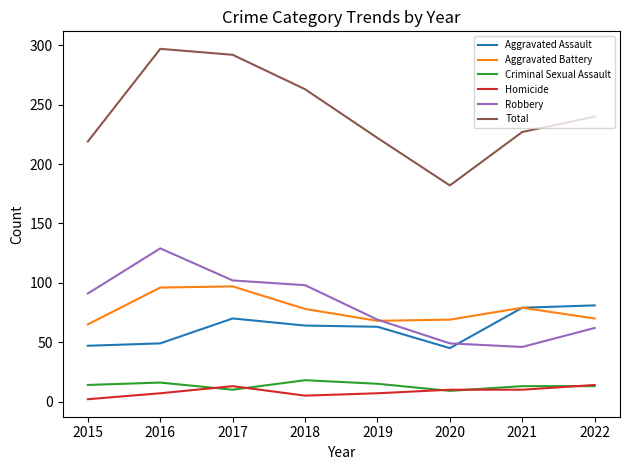

Count the number of categories in the chart.

8